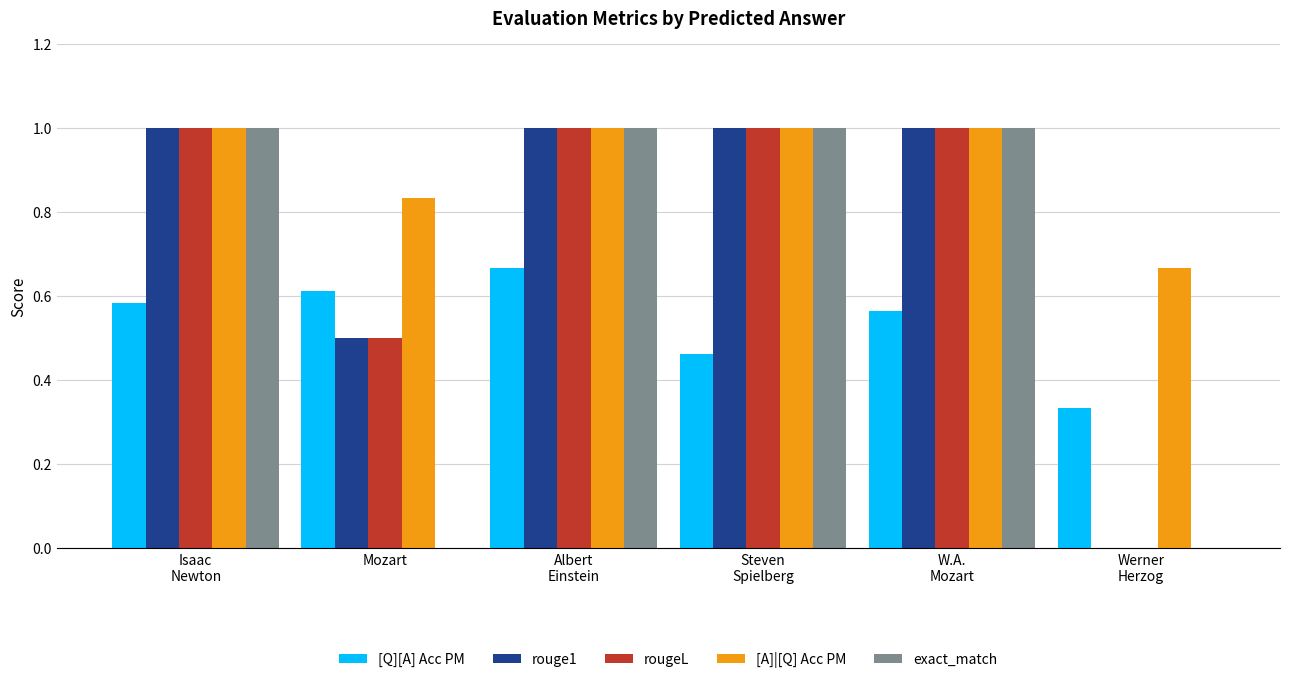

Count the rougeL values in the range 0 to 1.

6